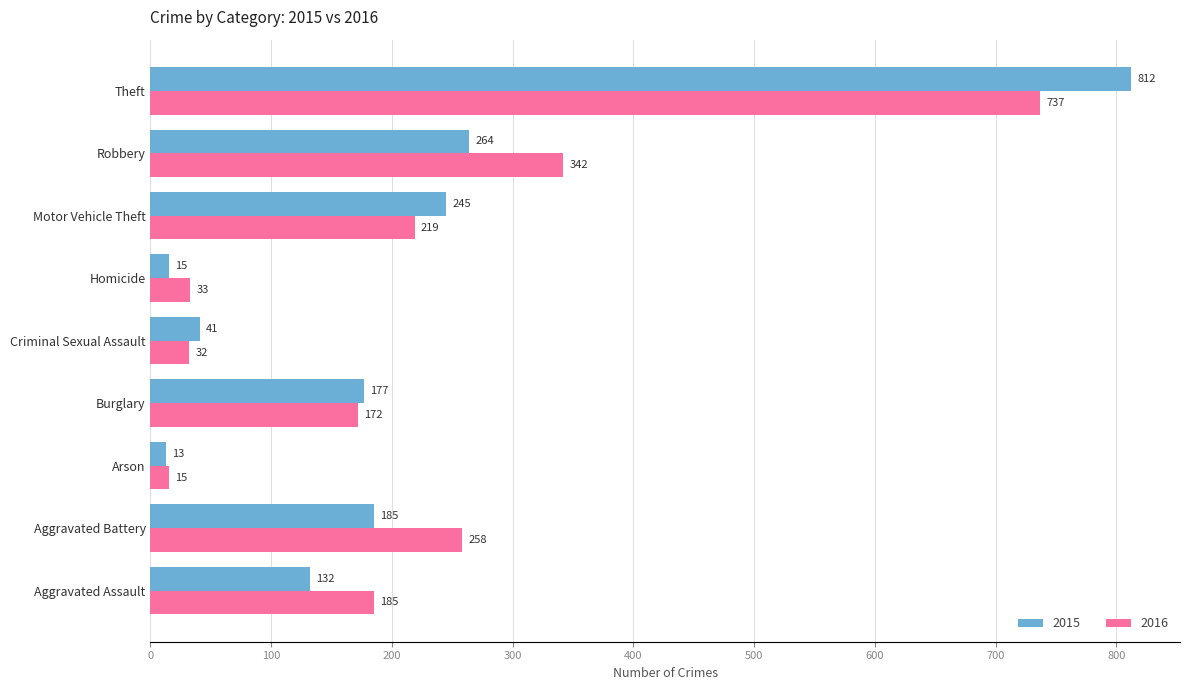

Rank the series by their maximum value, from lowest to highest.

2016, 2015